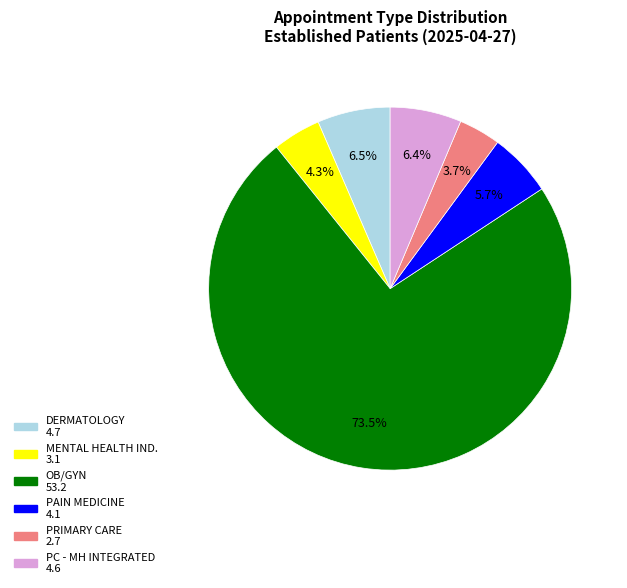

Does any single category account for the majority?

Yes